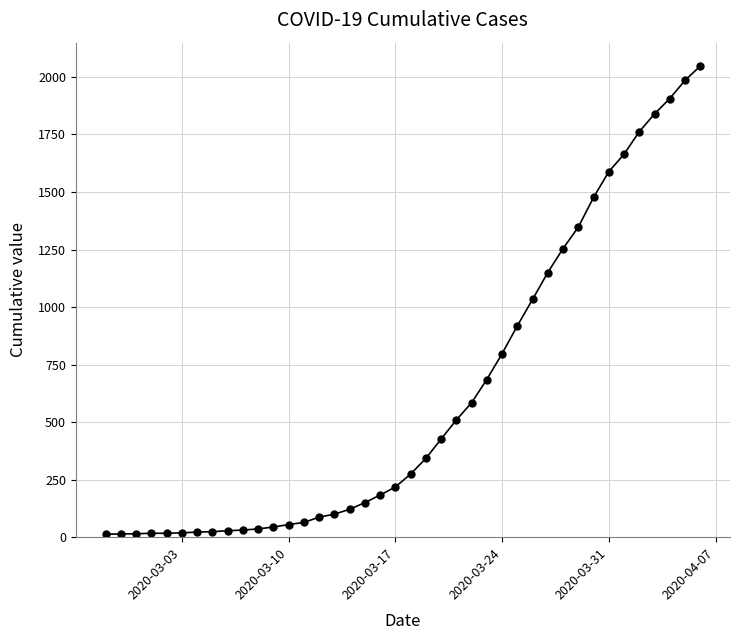

What is the maximum value shown in the chart?

2047